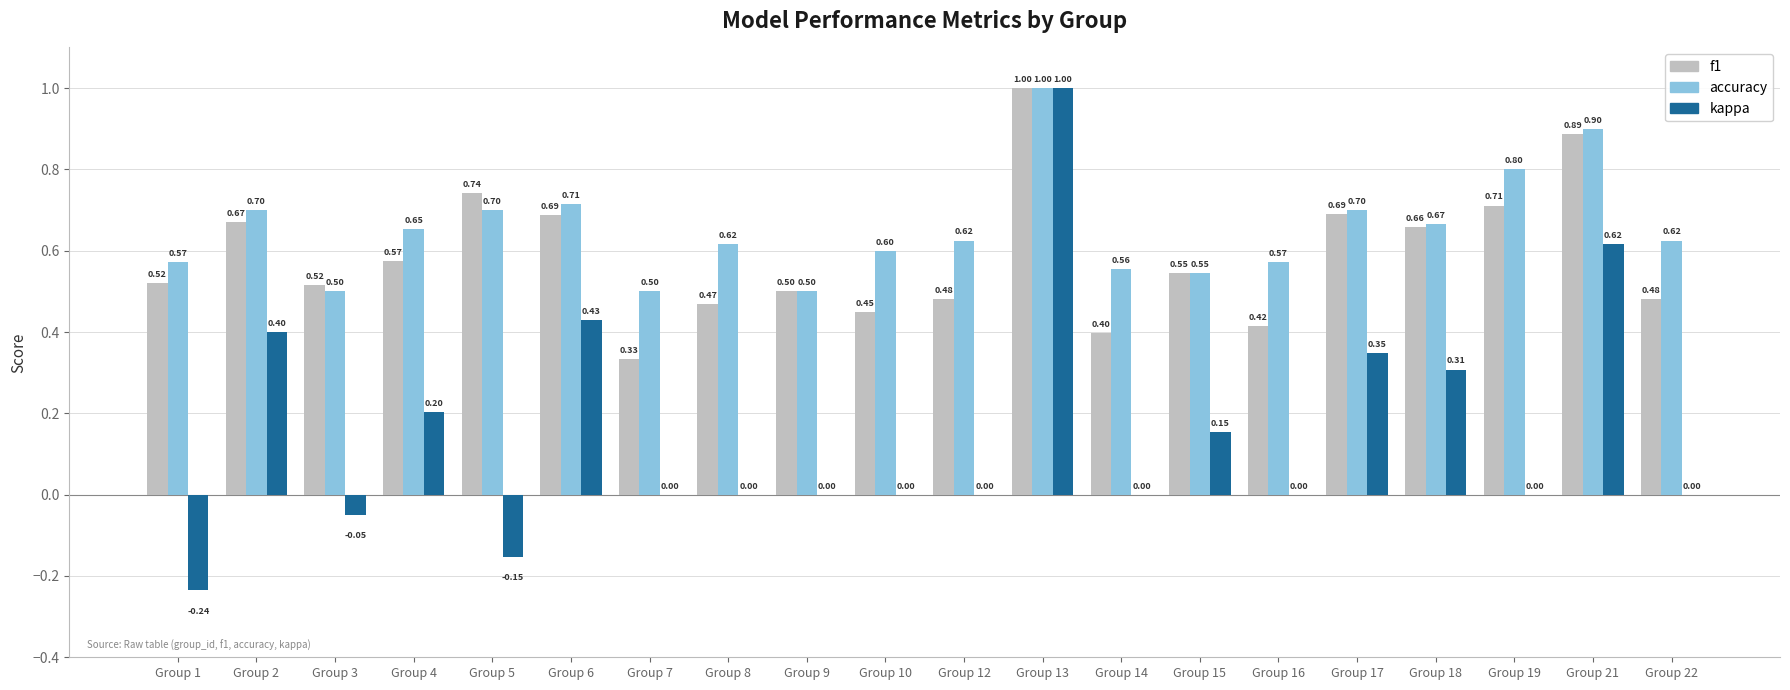

What is the total value across all series at Group 13?

3.0